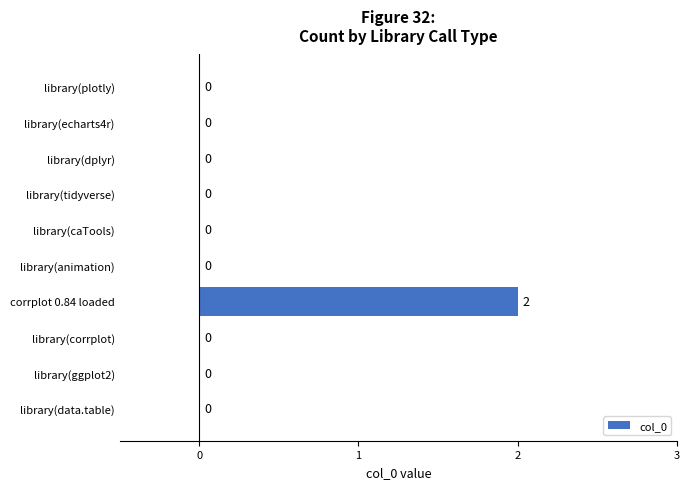

Reading bottom to top, what are all the values shown in this chart?

library(data.table)=0	library(ggplot2)=0	library(corrplot)=0	corrplot 0.84 loaded=2	library(animation)=0	library(caTools)=0	library(tidyverse)=0	library(dplyr)=0	library(echarts4r)=0	library(plotly)=0